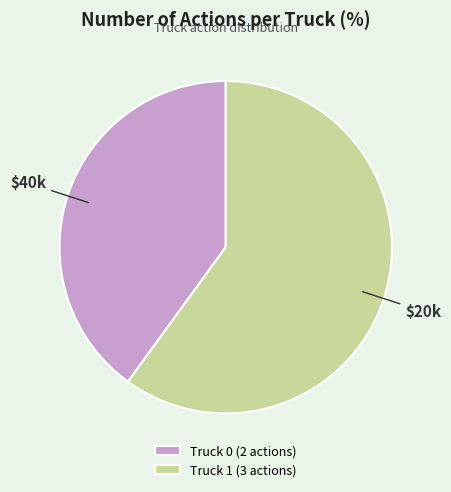

Which category has the smallest portion of the pie?

Truck 0